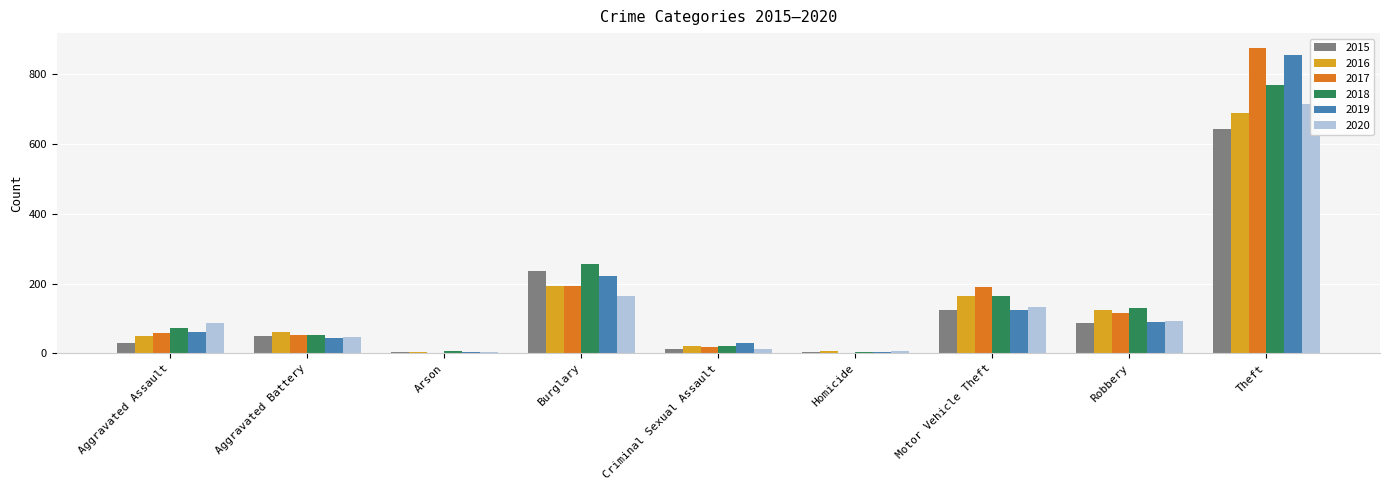

What is the label of the 5th bar from the left?

Criminal Sexual Assault